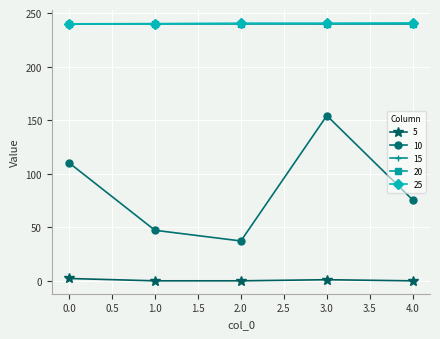

In 10, how many points are higher than both neighbors (excluding endpoints)?

1